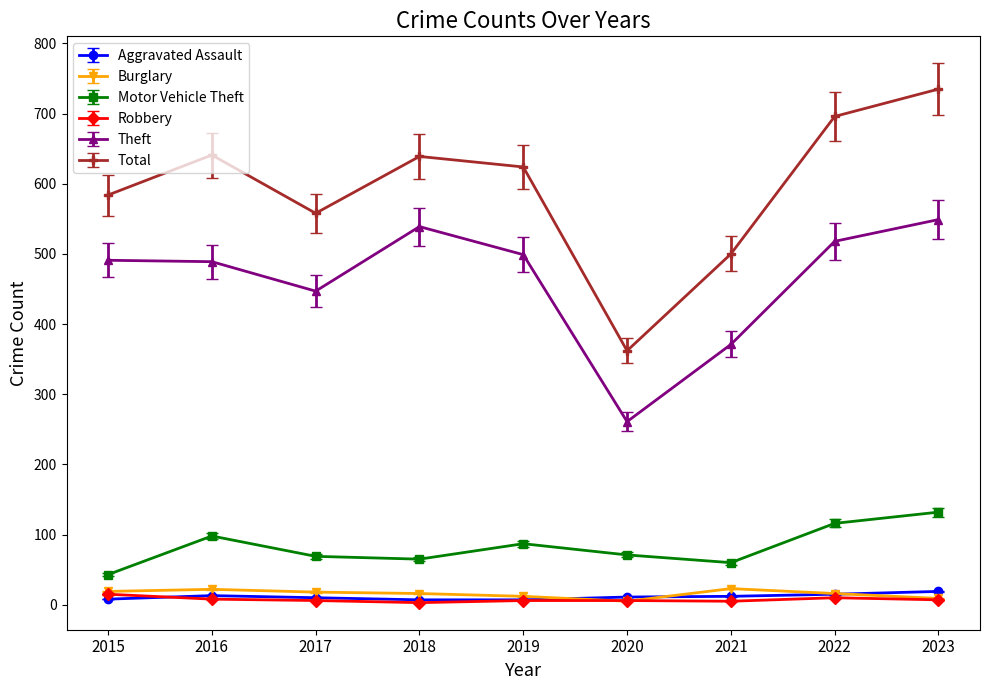

Does the chart display data point markers on the line(s)?

Yes